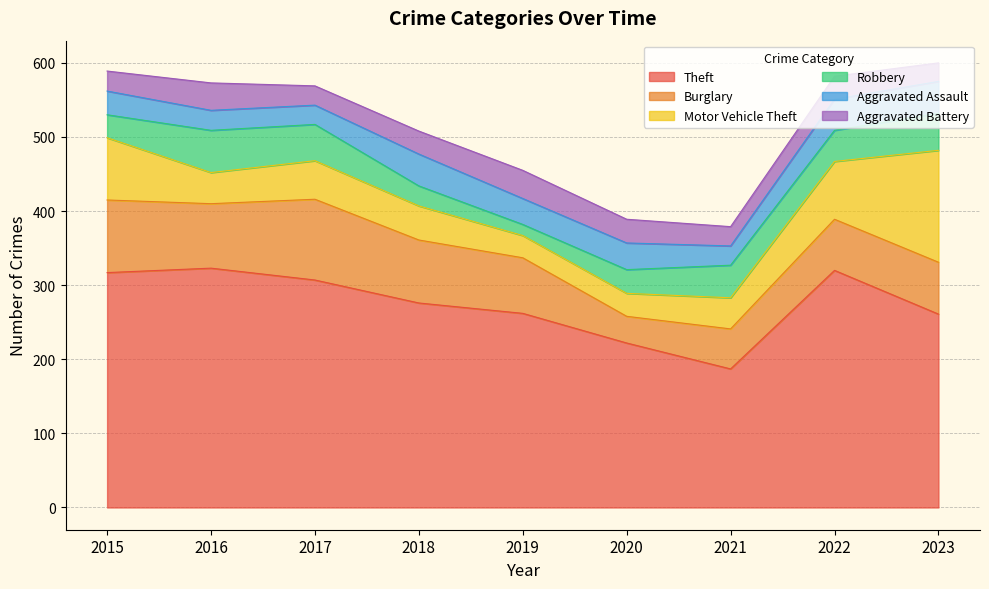

True or false: Robbery has more than 0 interior local peaks.

True